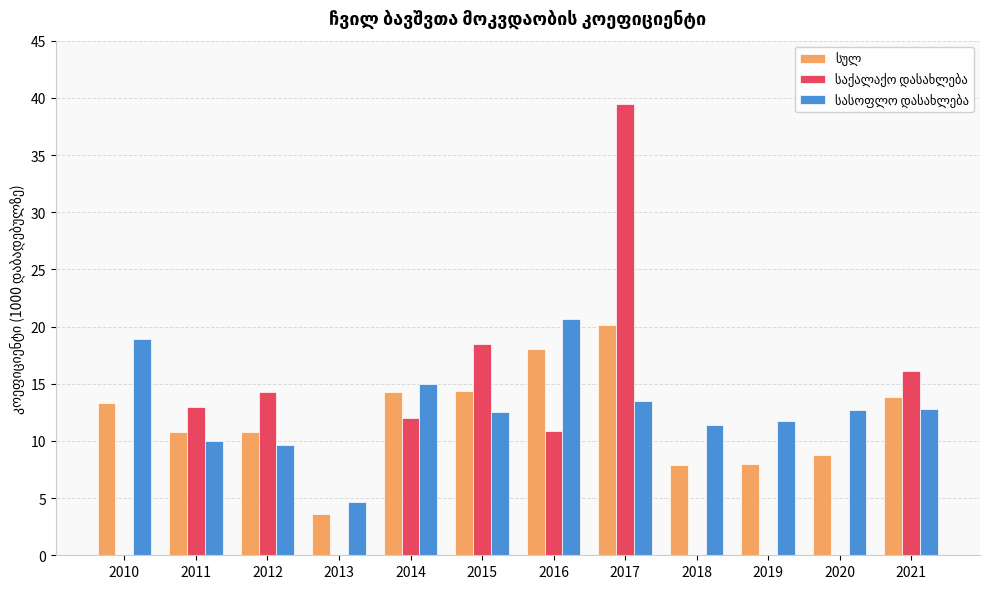

At which category is the sum across all series the highest?

2017